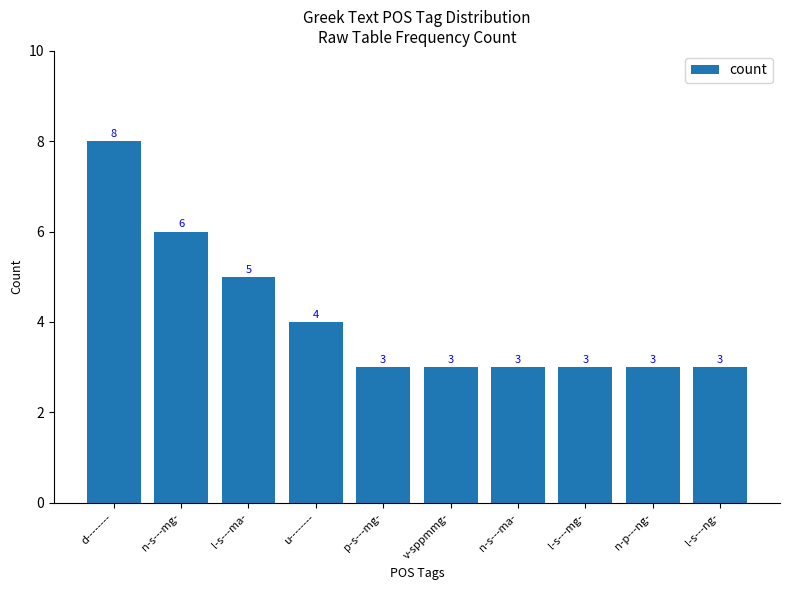

The value at p-s---mg- is 3. True or false?

True